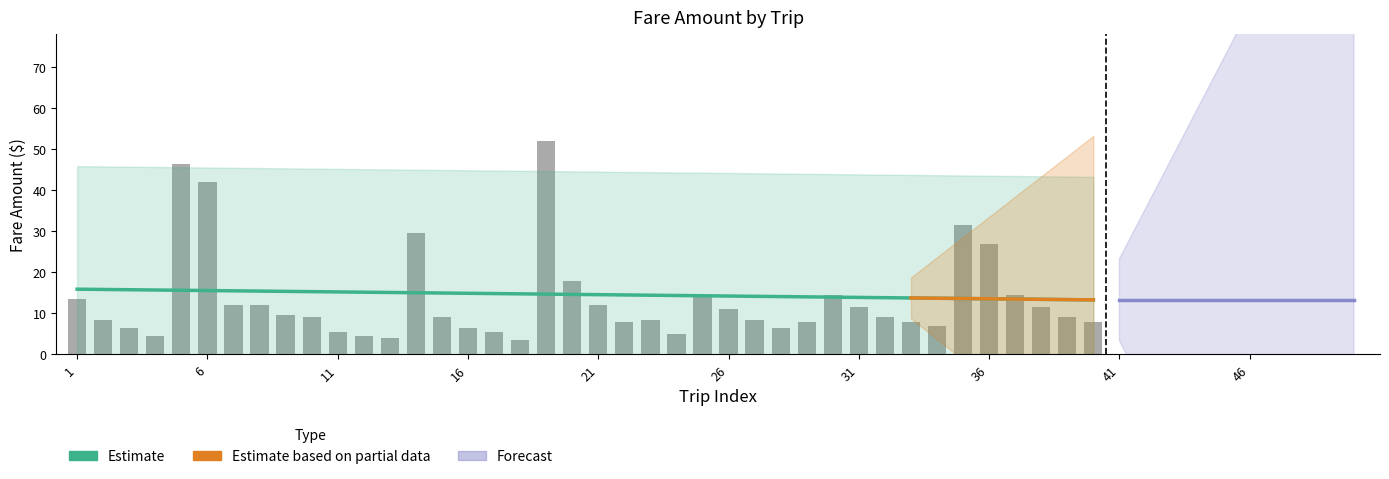

Reading right to left, transcribe all the data shown in this chart.

8.0	9.0	11.5	14.5	27.0	31.5	7.0	8.0	9.0	11.5	14.5	8.0	6.5	8.5	11.0	14.5	5.0	8.5	8.0	12.0	18.0	52.0	3.5	5.5	6.5	9.0	29.5	4.0	4.5	5.5	9.0	9.5	12.0	12.0	42.0	46.5	4.5	6.5	8.5	13.5